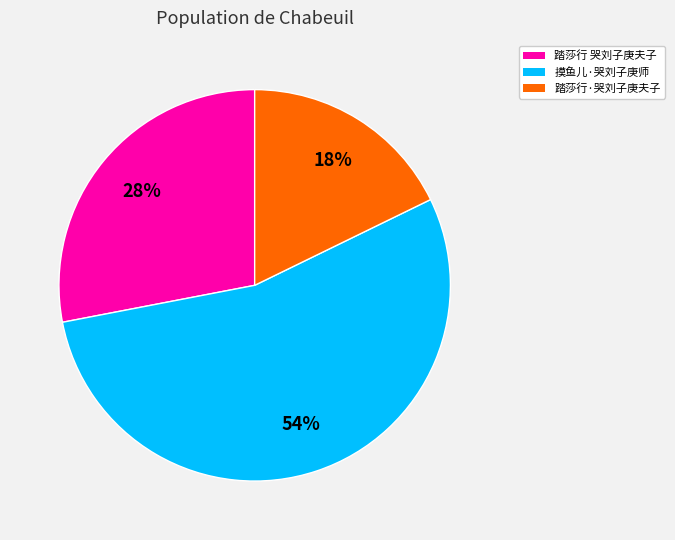

Is it true that 摸鱼儿·哭刘子庚师 is 54% of the pie?

True